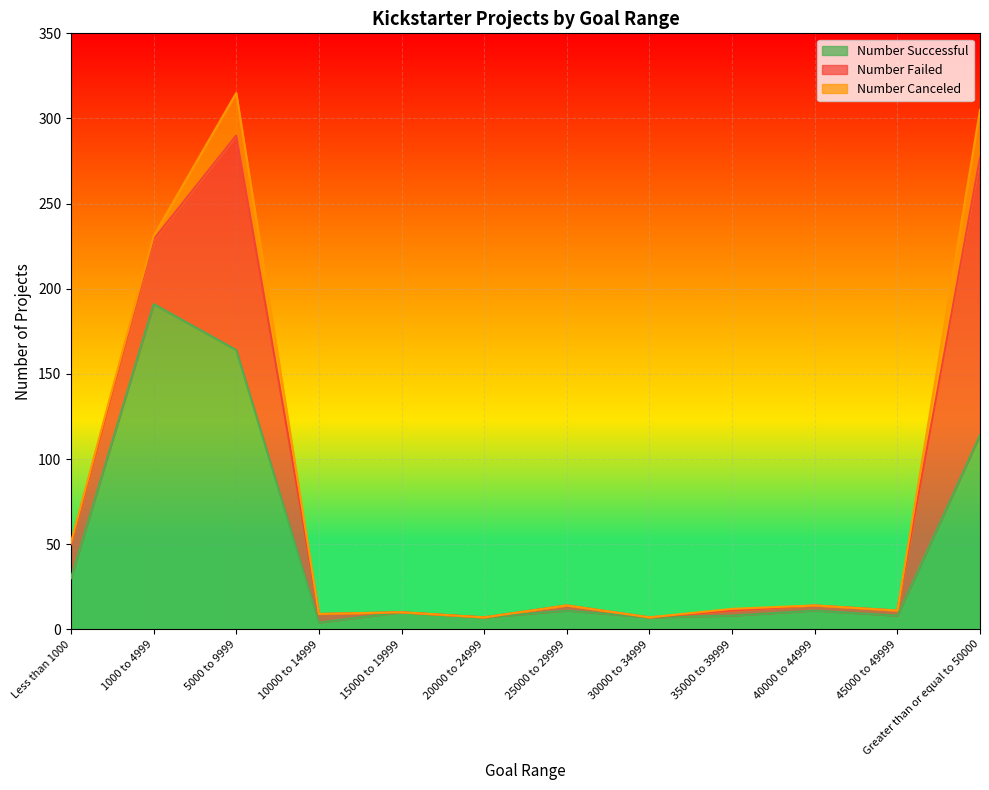

At which category does Number Failed reach its first local peak?

5000 to 9999